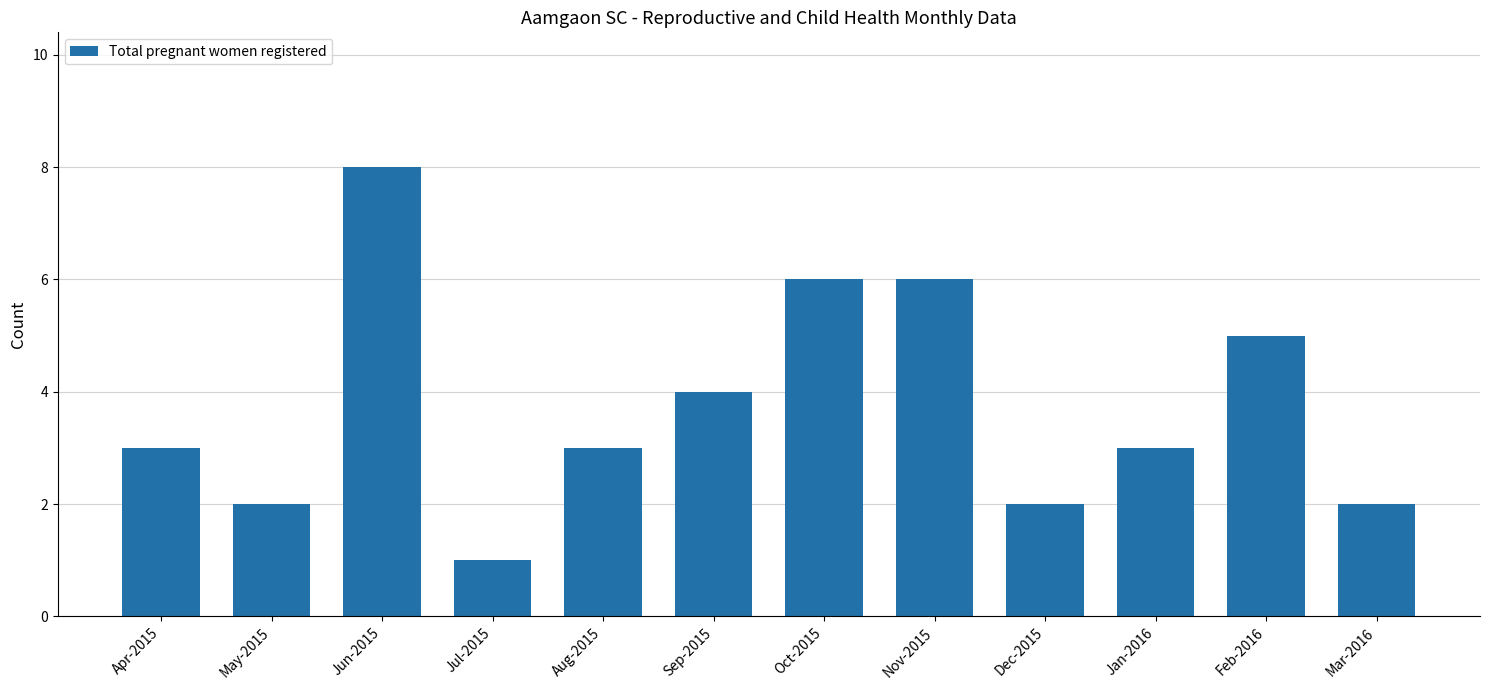

What is the label of the 1st bar from the right?

Mar-2016